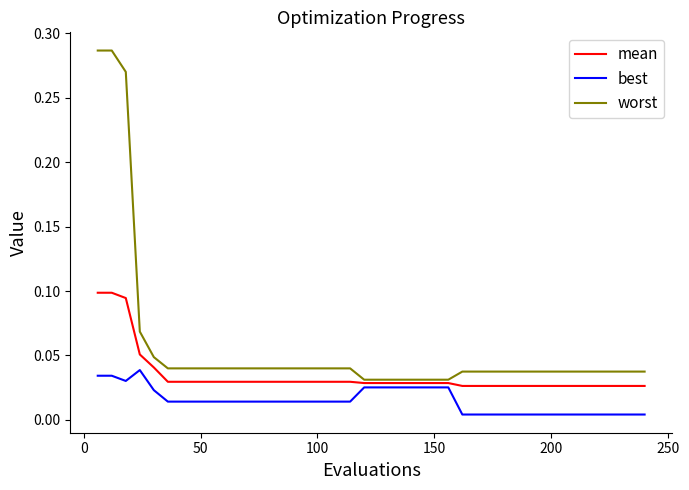

Which series has the largest range (max minus min)?

worst